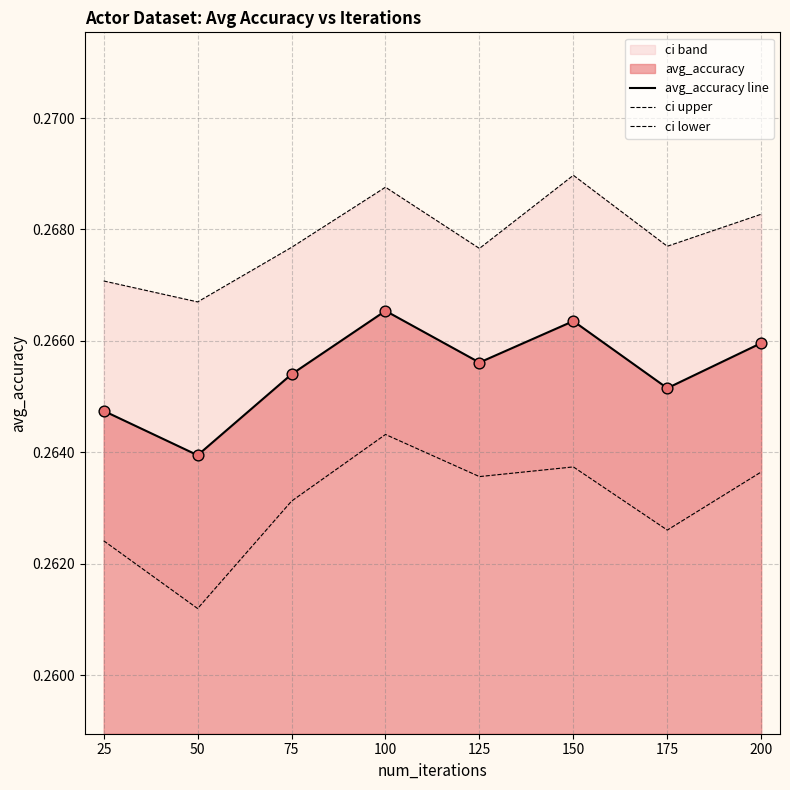

Is the value of ci upper at 150 greater than the value of ci lower at 100?

Yes